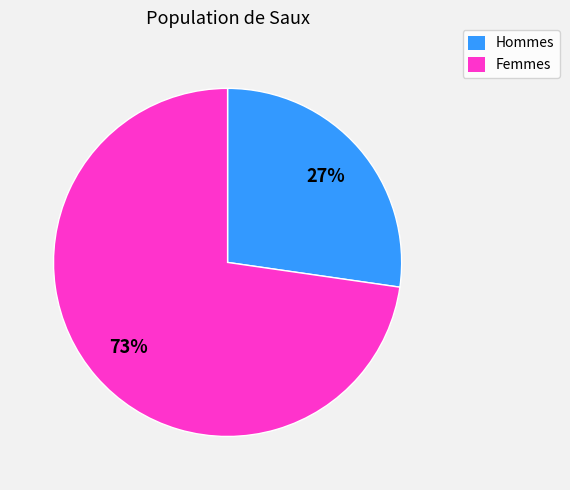

Is there any slice that represents more than half of the pie?

Yes